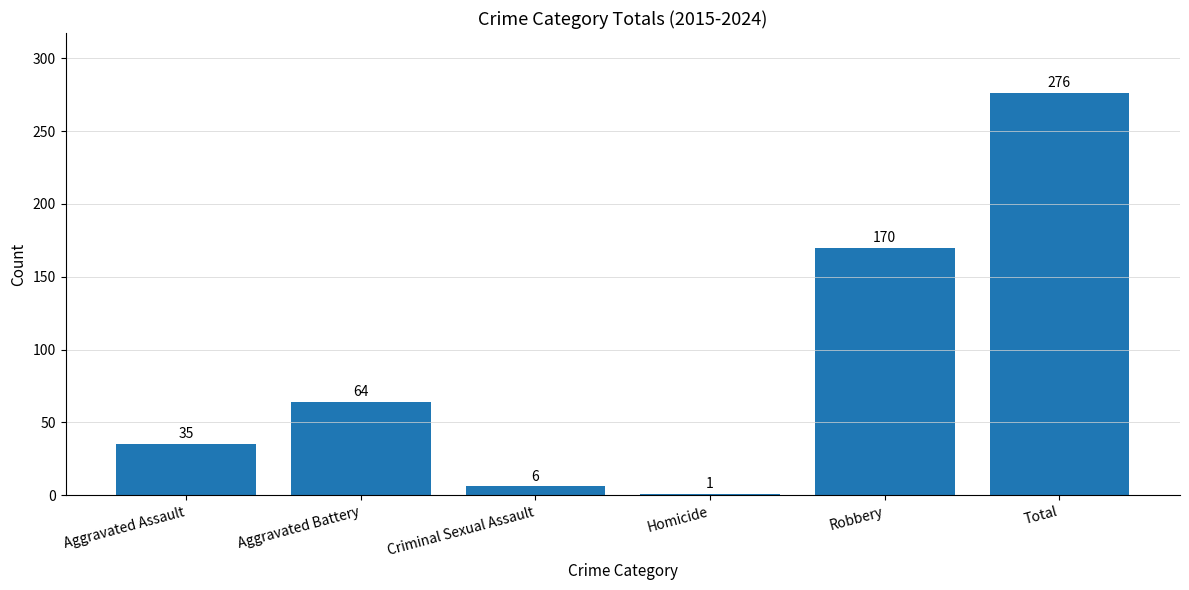

How many series are shown in this chart?

1